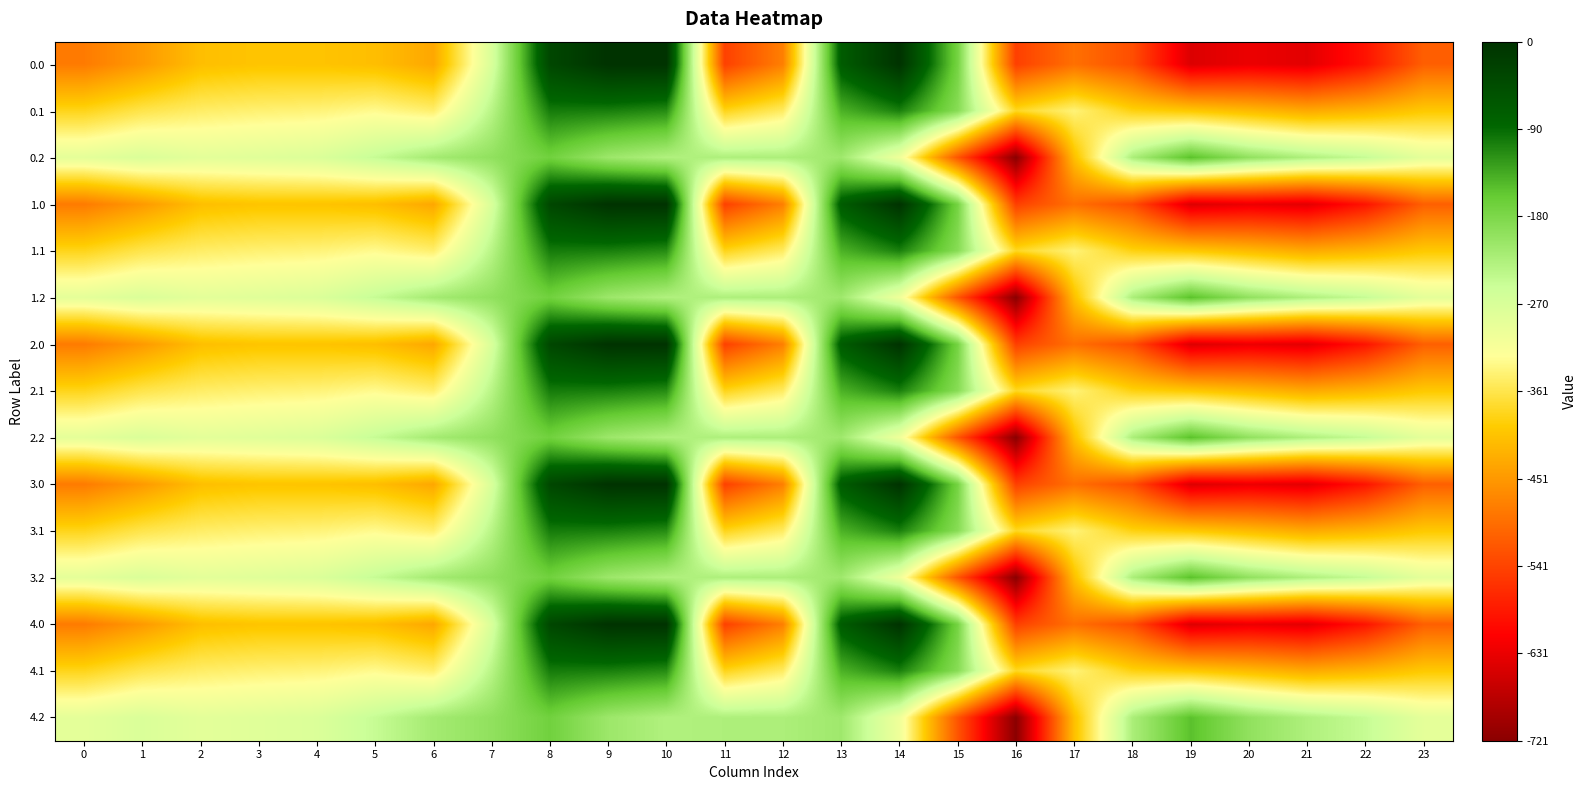

Count the number of categories in the chart.

24